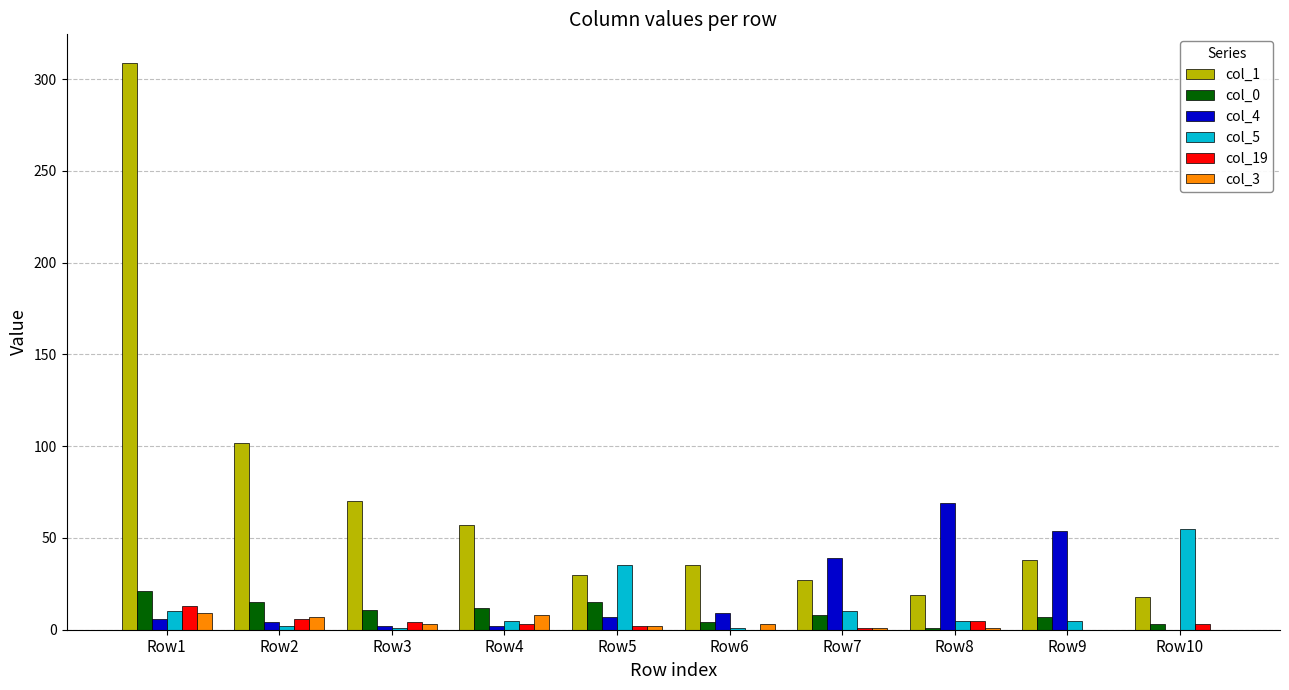

What are all the series names shown in the legend?

col_1, col_0, col_4, col_5, col_19, col_3